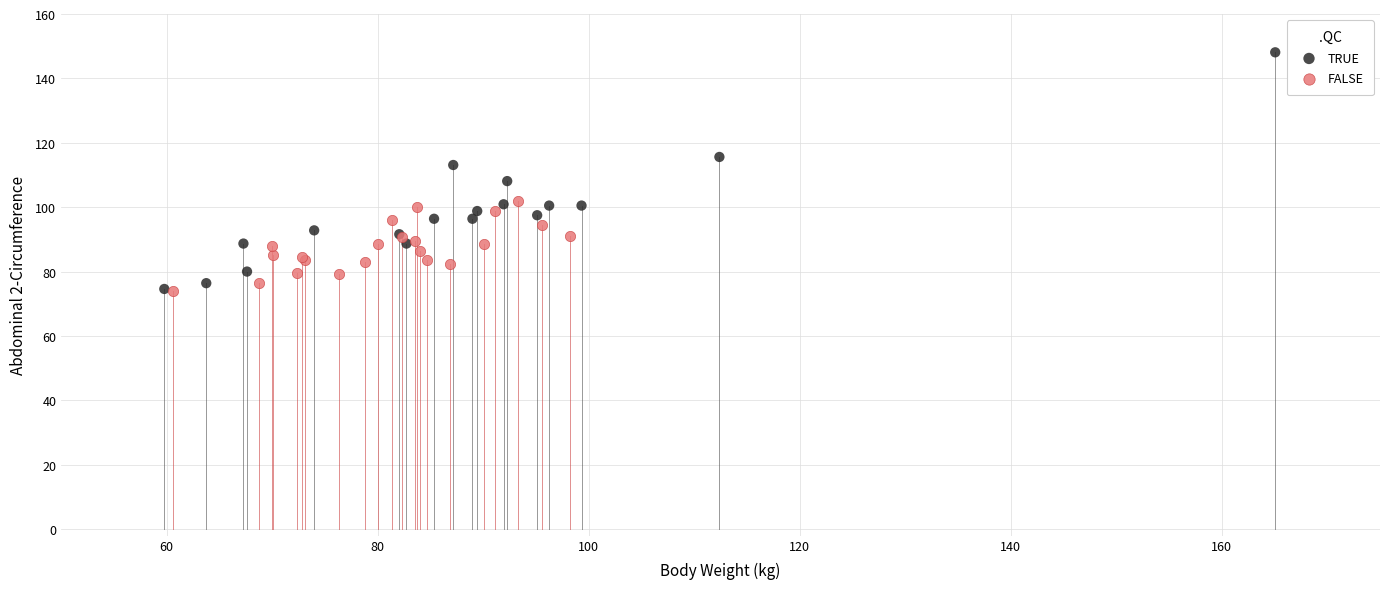

Which series has the largest Y range (max minus min)?

TRUE